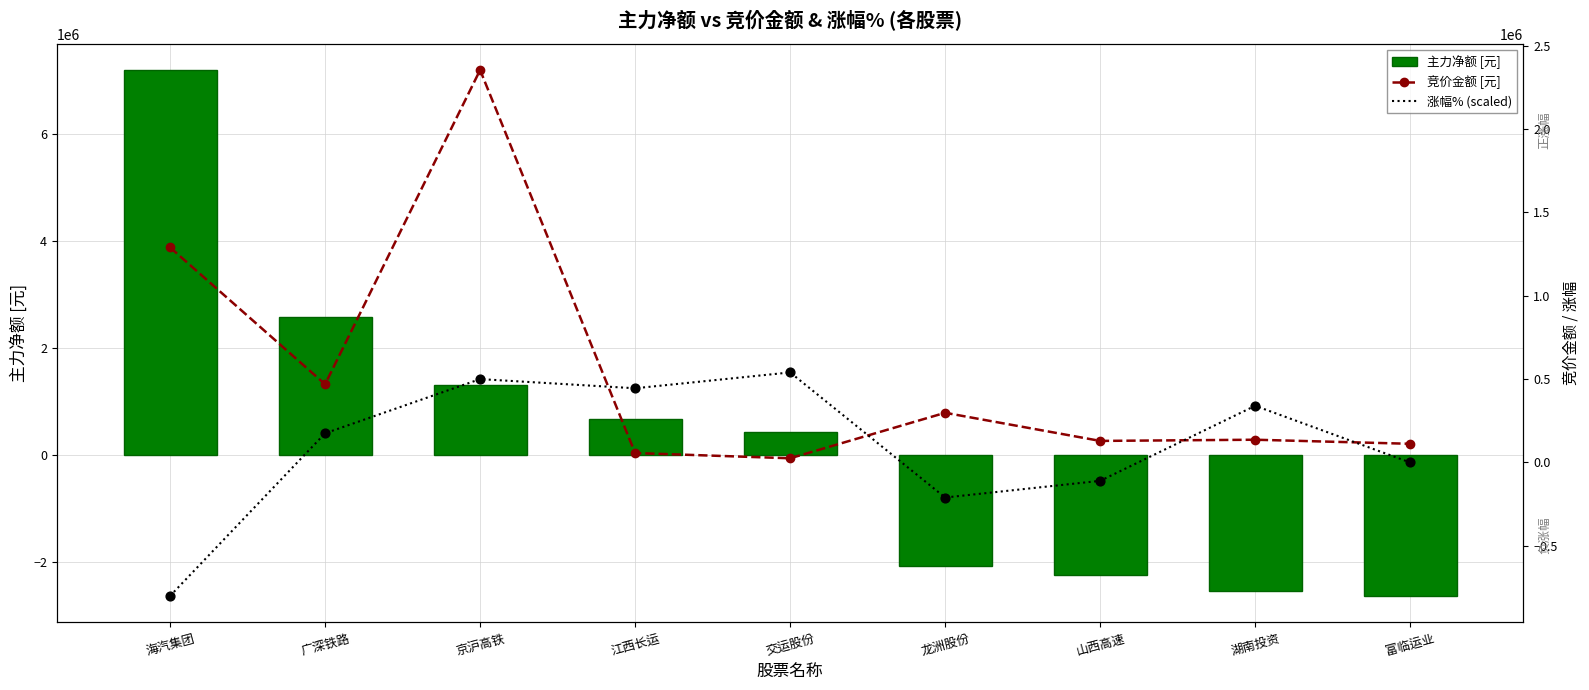

Is the value of 竞价金额 [元] at 富临运业 greater than the value of 主力净额 [元] at 海汽集团?

No